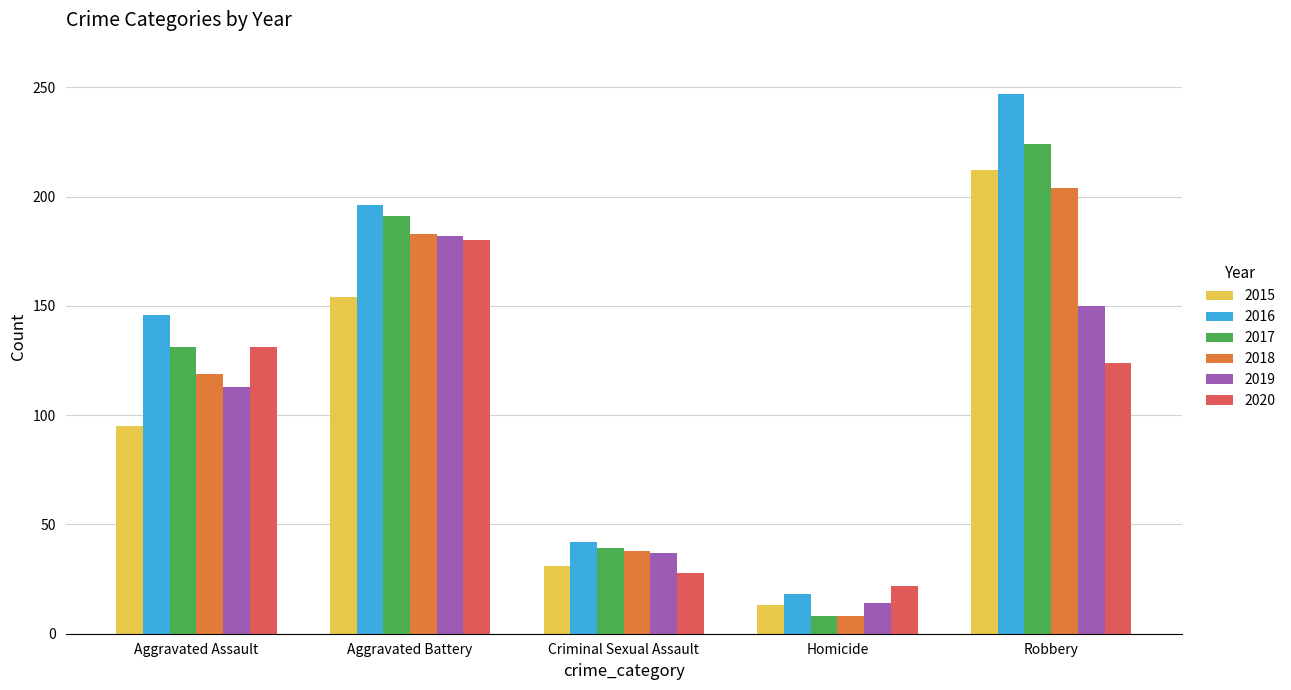

What is the label of the 5th bar from the right?

Aggravated Assault